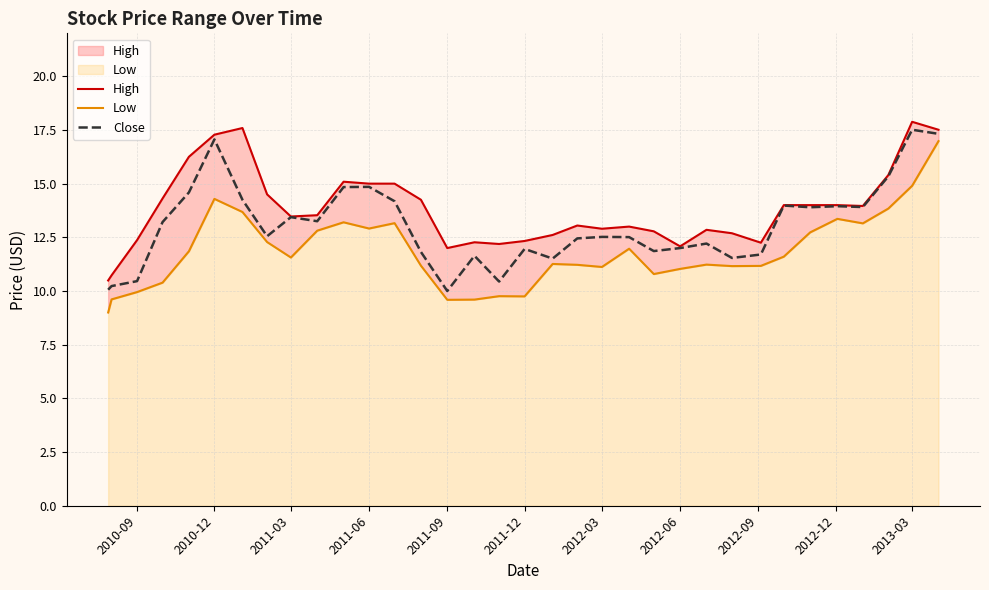

True or false: Close has a value of 12.0 at 2012-06.

True